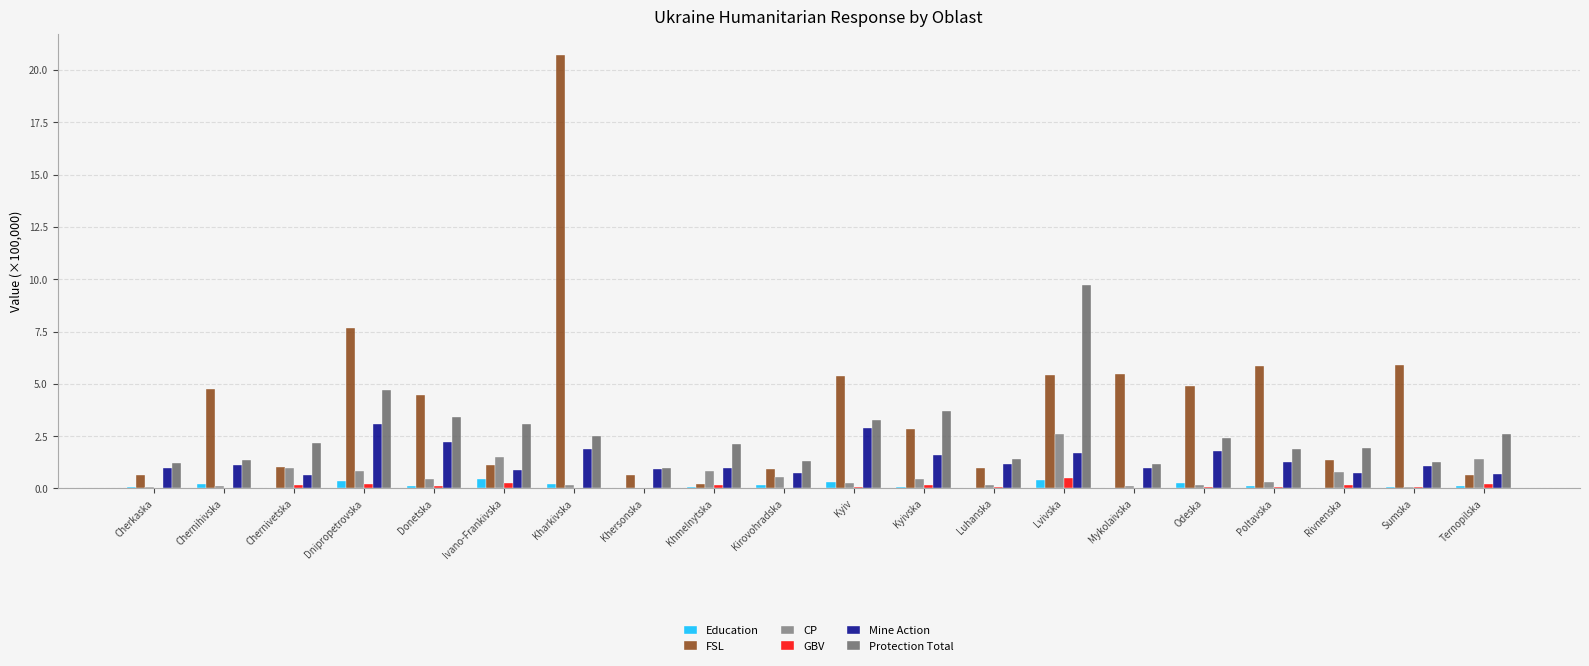

Which series changed the most between Poltavska and Sumska?

Protection Total